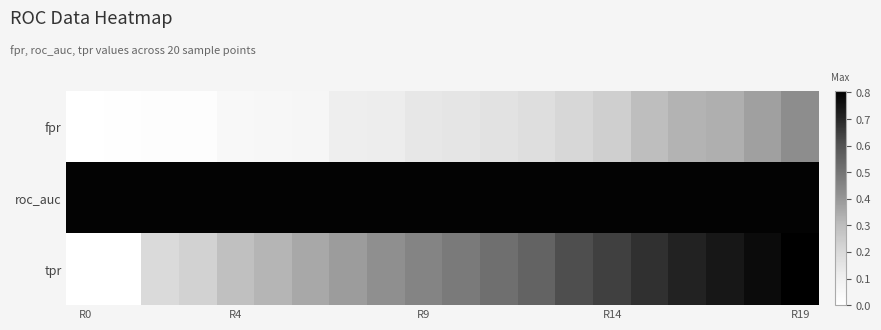

Which series has the widest spread of values?

tpr